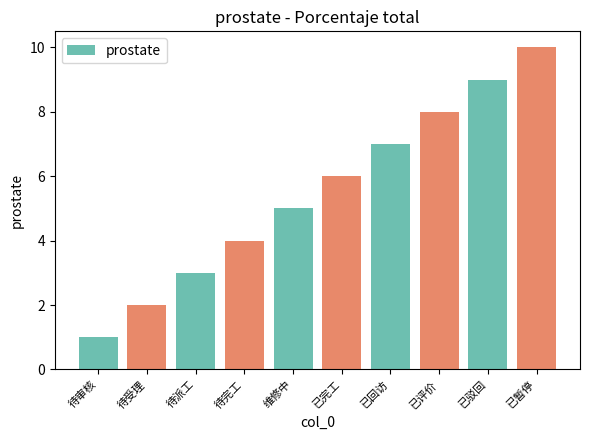

Reading left to right, extract all data points from this chart.

待审核=1	待受理=2	待派工=3	待完工=4	维修中=5	已完工=6	已回访=7	已评价=8	已驳回=9	已暂停=10